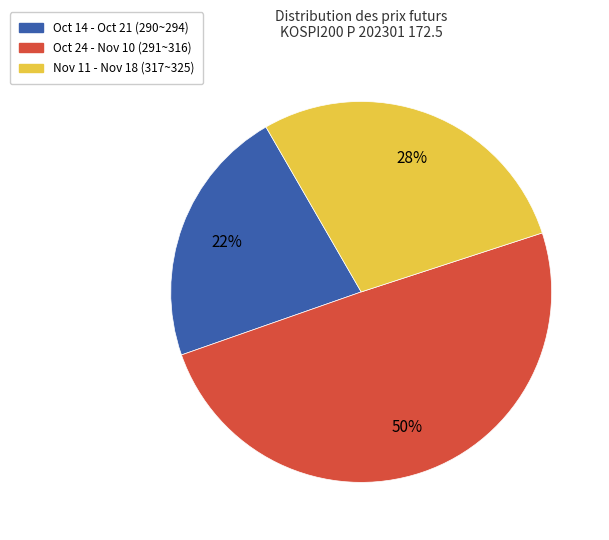

To the nearest percent, what is the average slice percentage?

33%